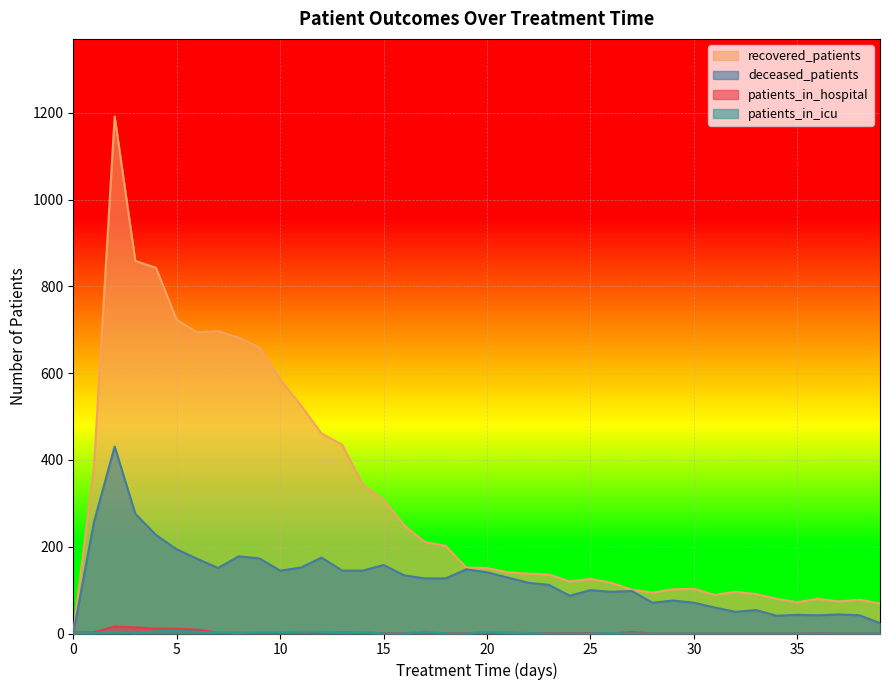

Between 20 and 26, which series saw the biggest shift?

deceased_patients